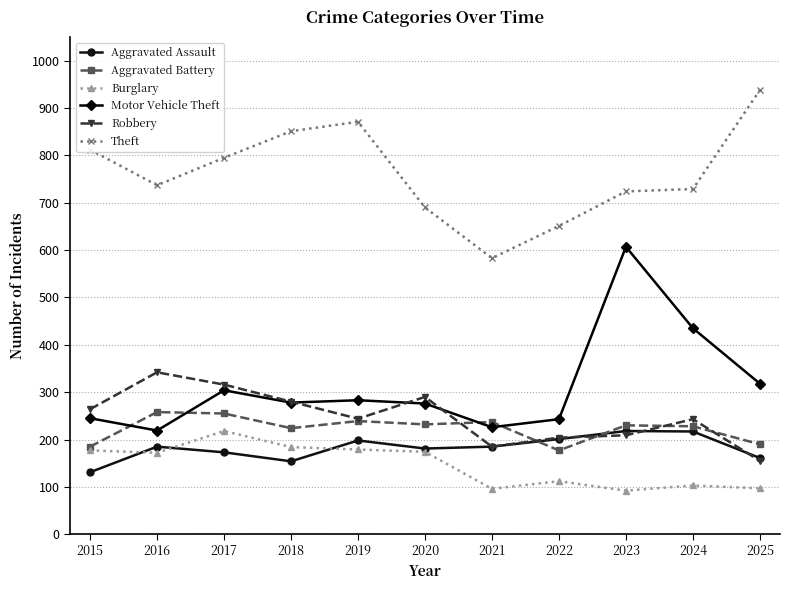

What is the minimum value for Theft?

583